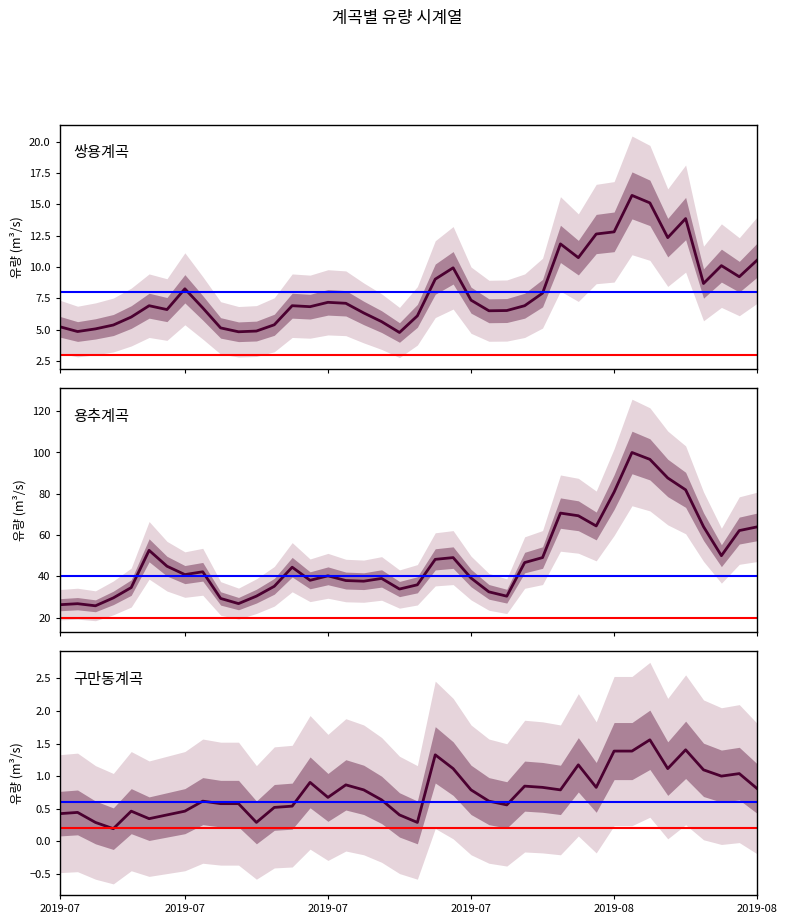

What is the maximum value for 쌍용계곡?

15.7